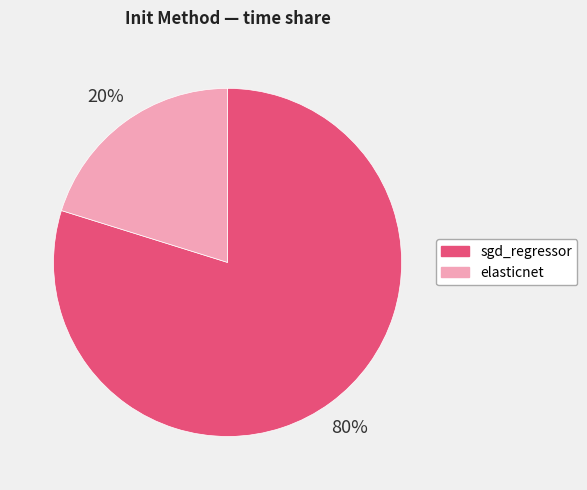

To the nearest percent, what is the average slice percentage?

50%